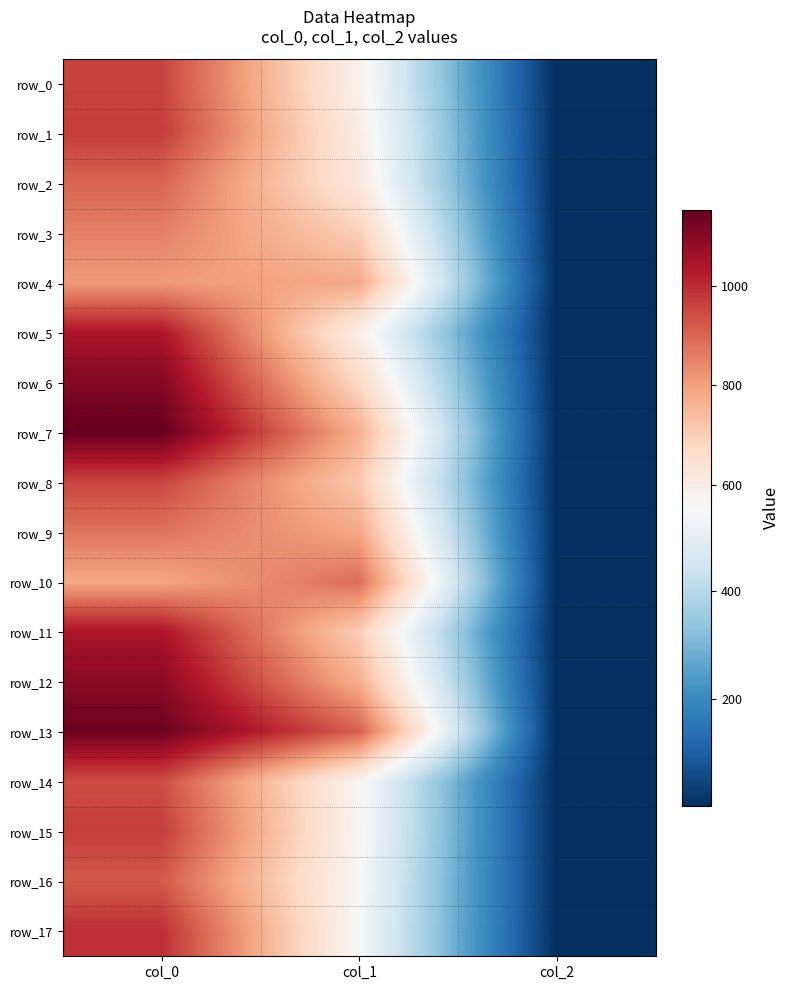

At which label is row_15 closest to 486?

col_1